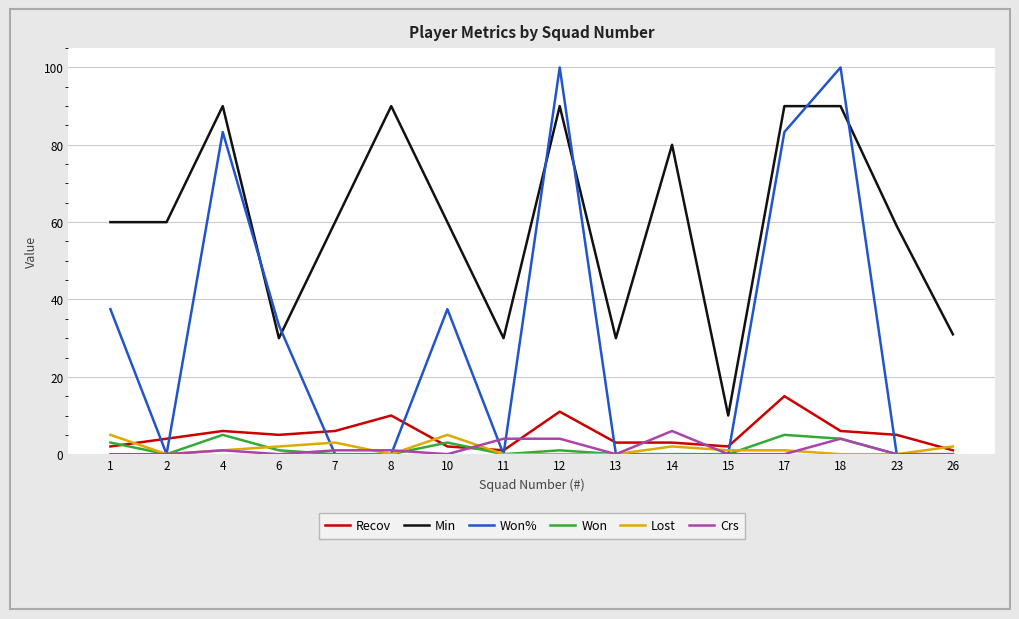

The Recov series shows 13.7 at 8. True or false?

False